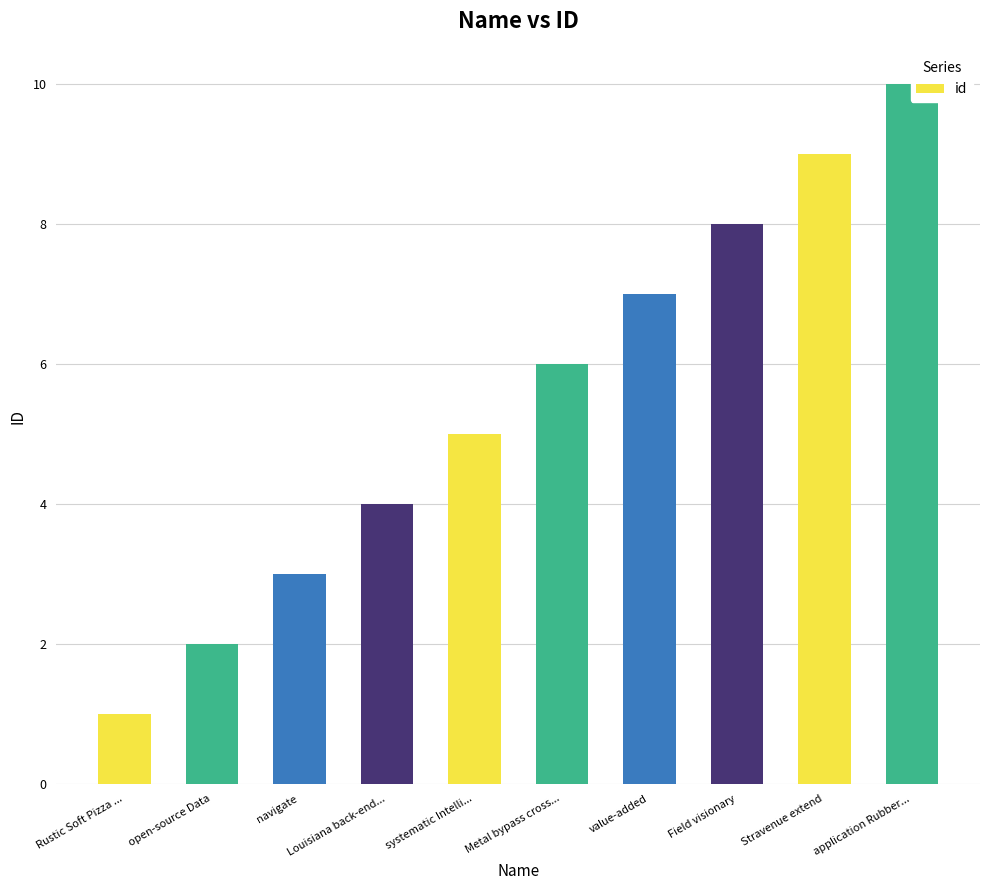

Where is the data nearest to the value 5?

systematic Intelli...